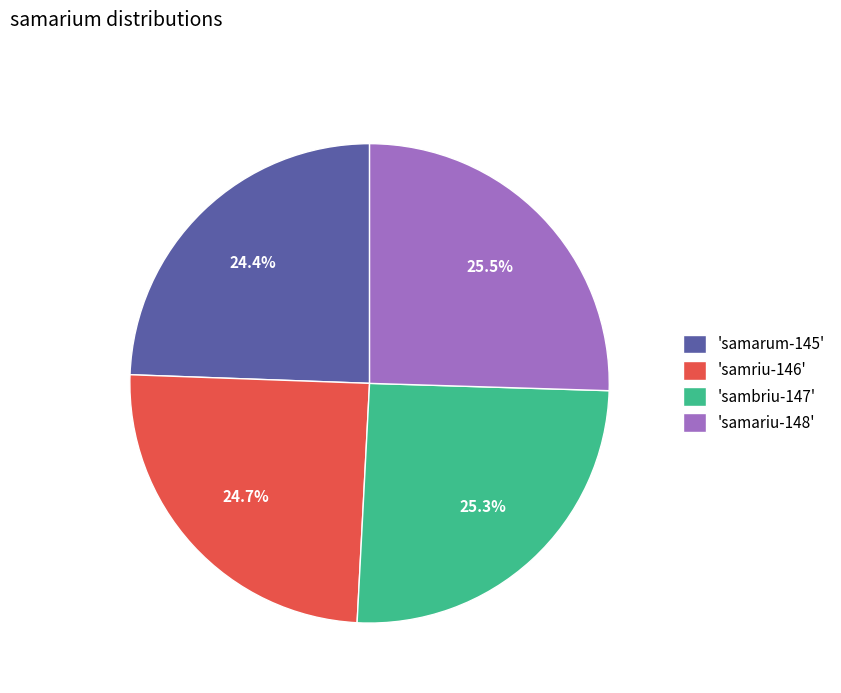

To the nearest percent, what is the difference between the largest and smallest slice percentages?

1%